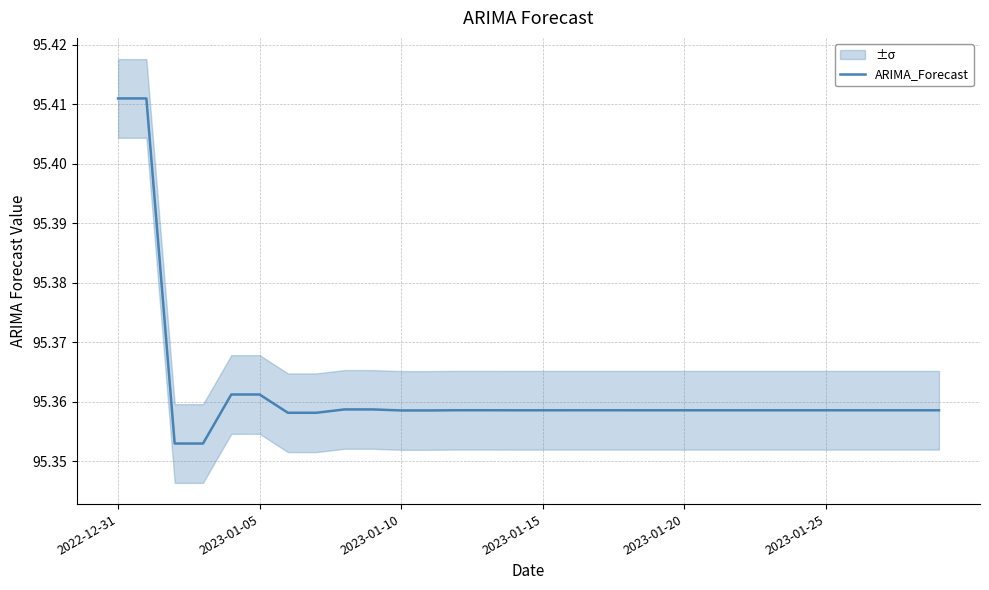

True or false: ARIMA_Forecast has a value of 167.6 at 2023-01-10.

False